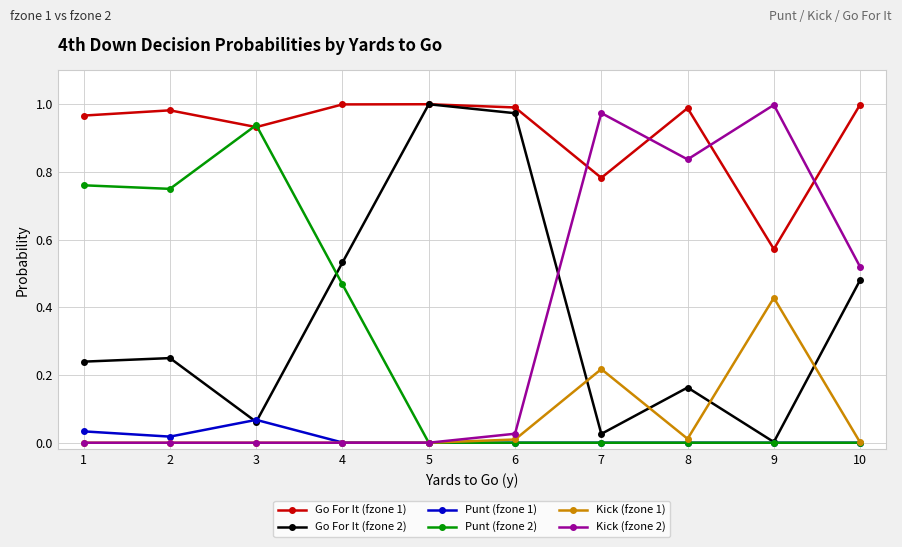

The value of Kick (fzone 1) at 7 is 0.1. True or false?

False